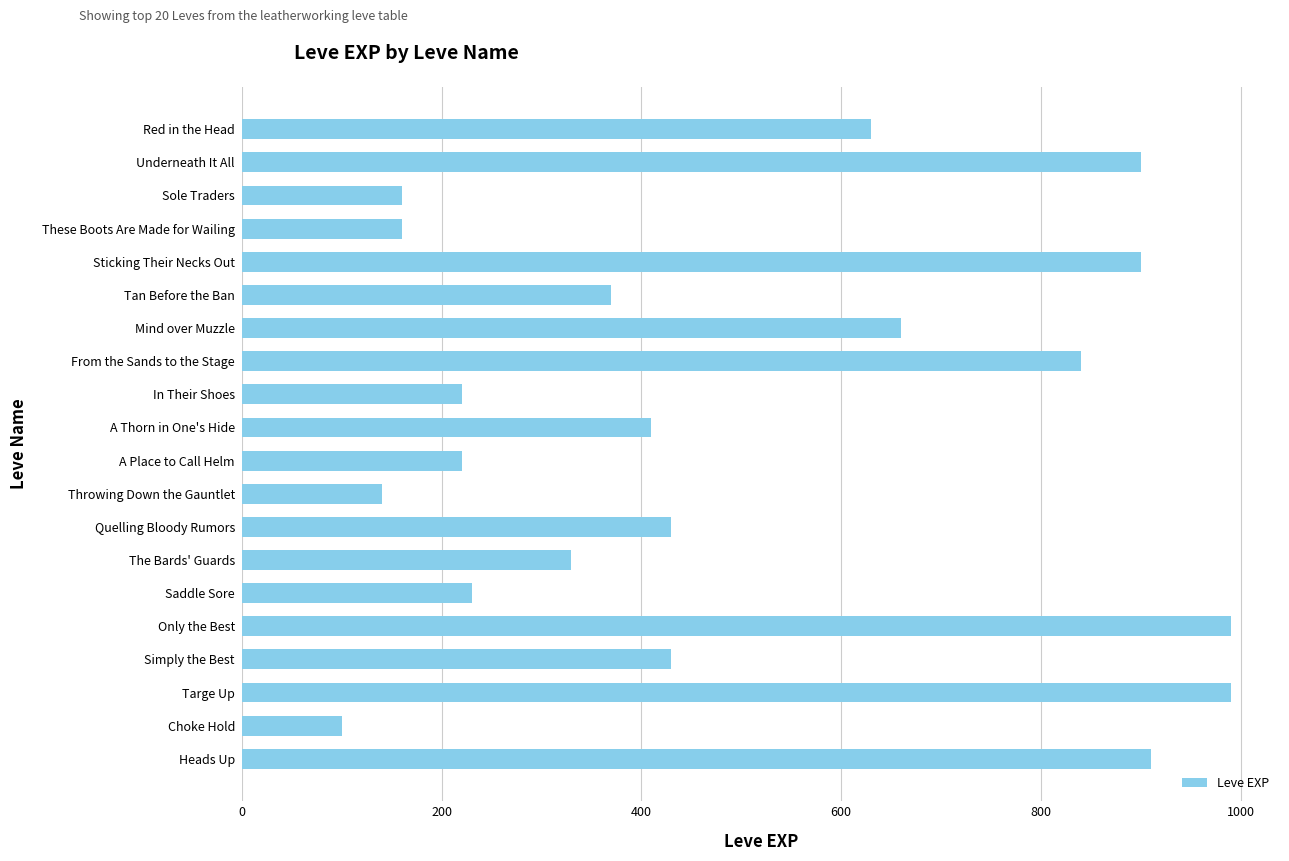

What is the value of the 1st bar from the top?

630